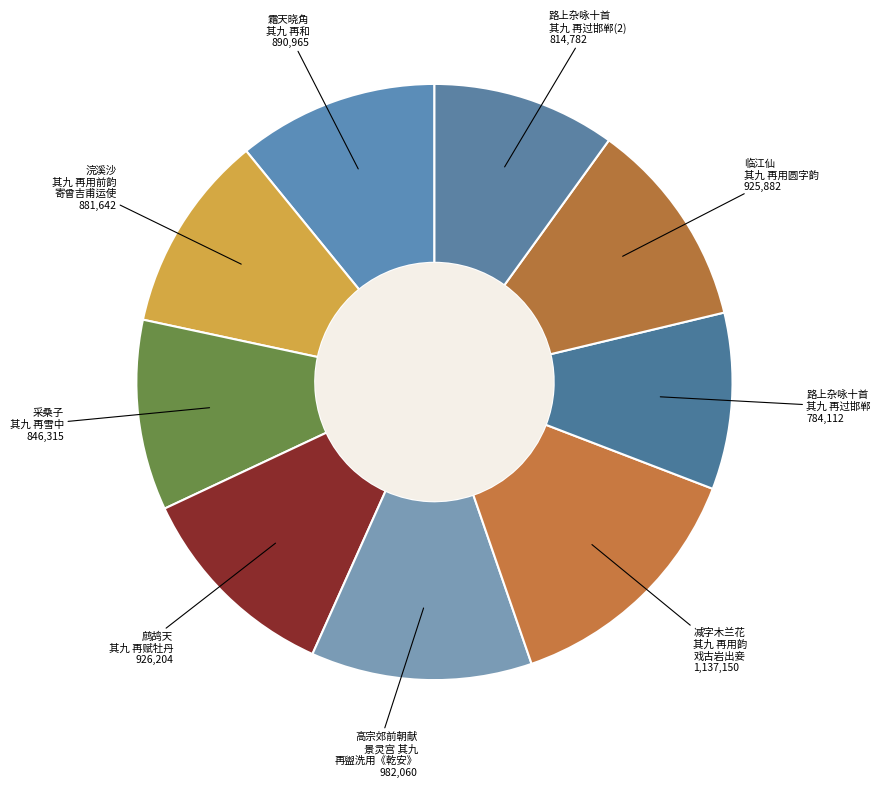

Is the sum of 霜天晓角 其九 再和 and 浣溪沙 其九 再用前韵 寄曾吉甫运使 greater than half?

No